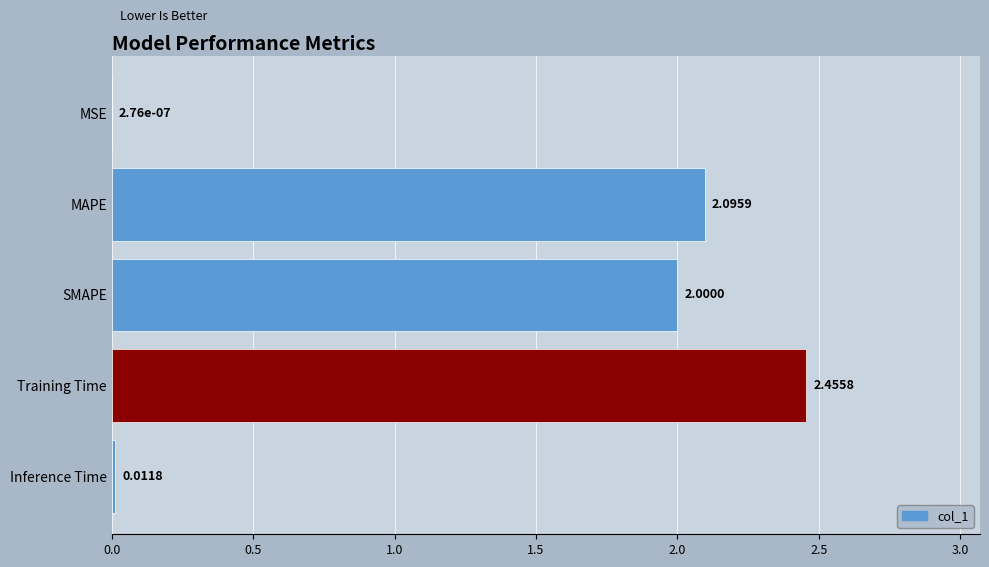

What is the ratio of the value at MAPE to the value at SMAPE?

1.0